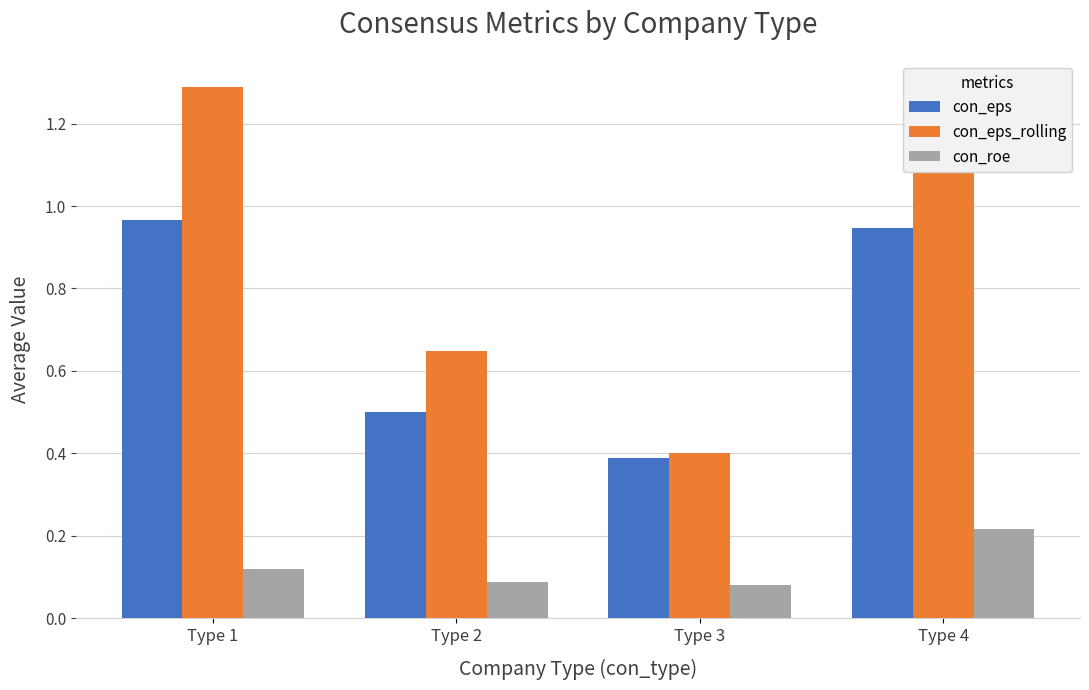

What is the lowest value of the con_eps_rolling series?

0.4